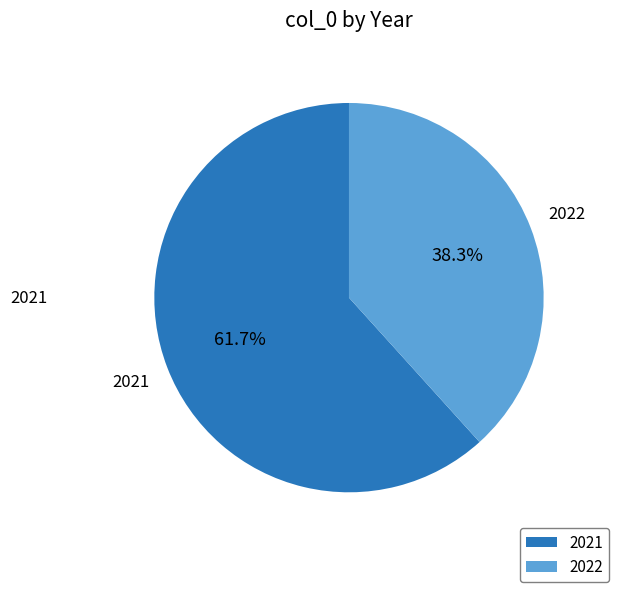

How many segments does this pie chart have?

2